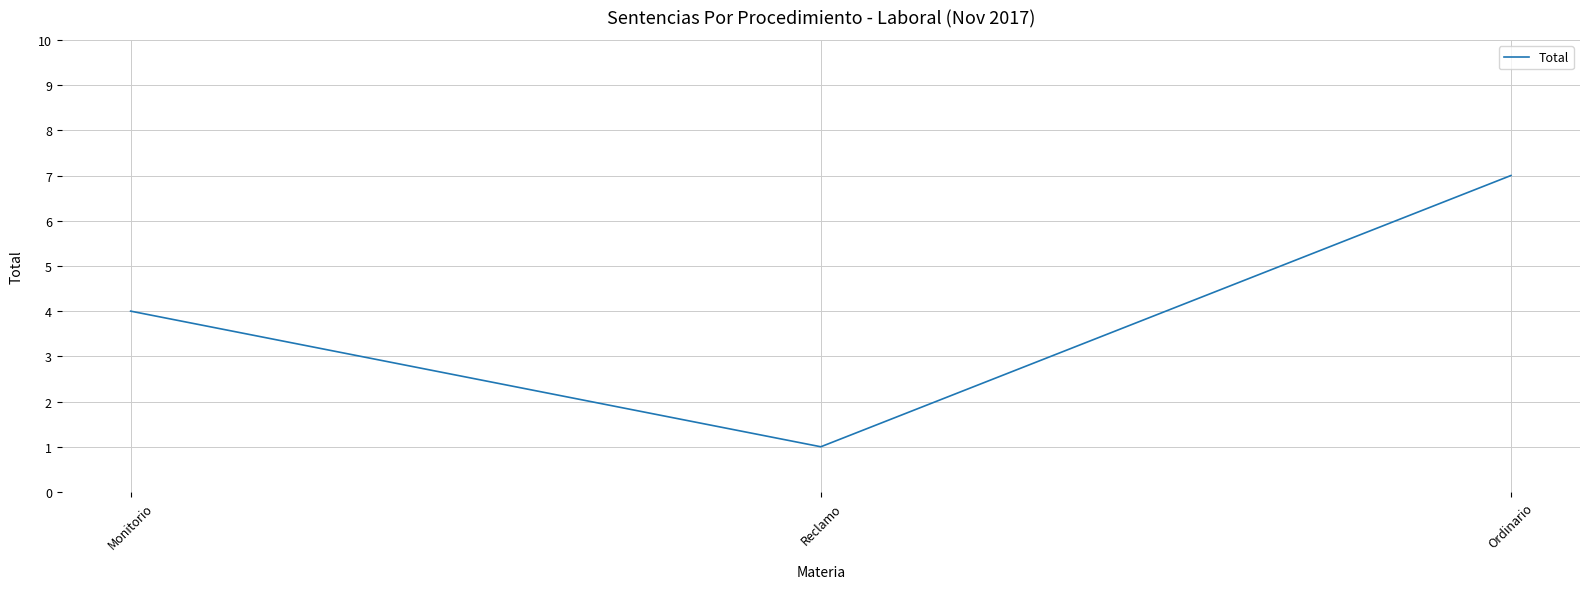

What is the average value?

4